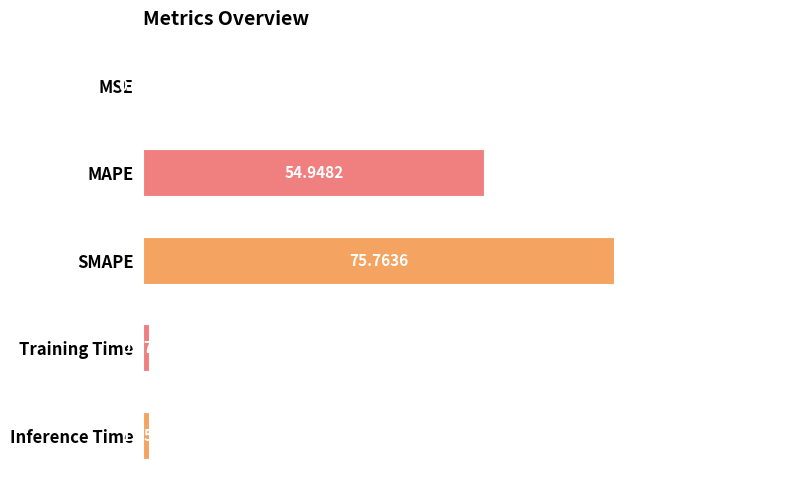

Where is the data nearest to the value 37?

MAPE